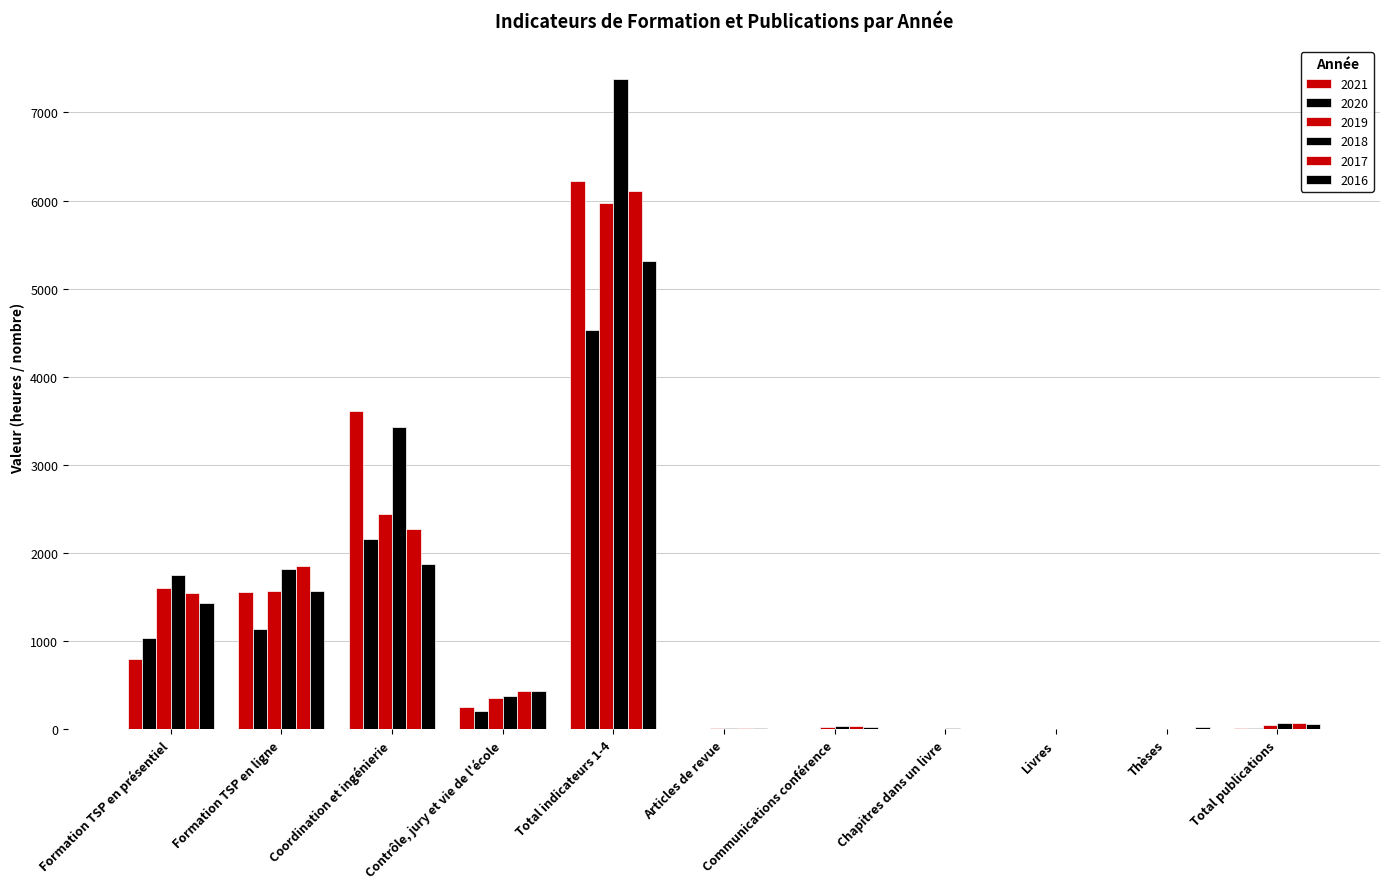

What is the average value of the 2020 series?

827.6